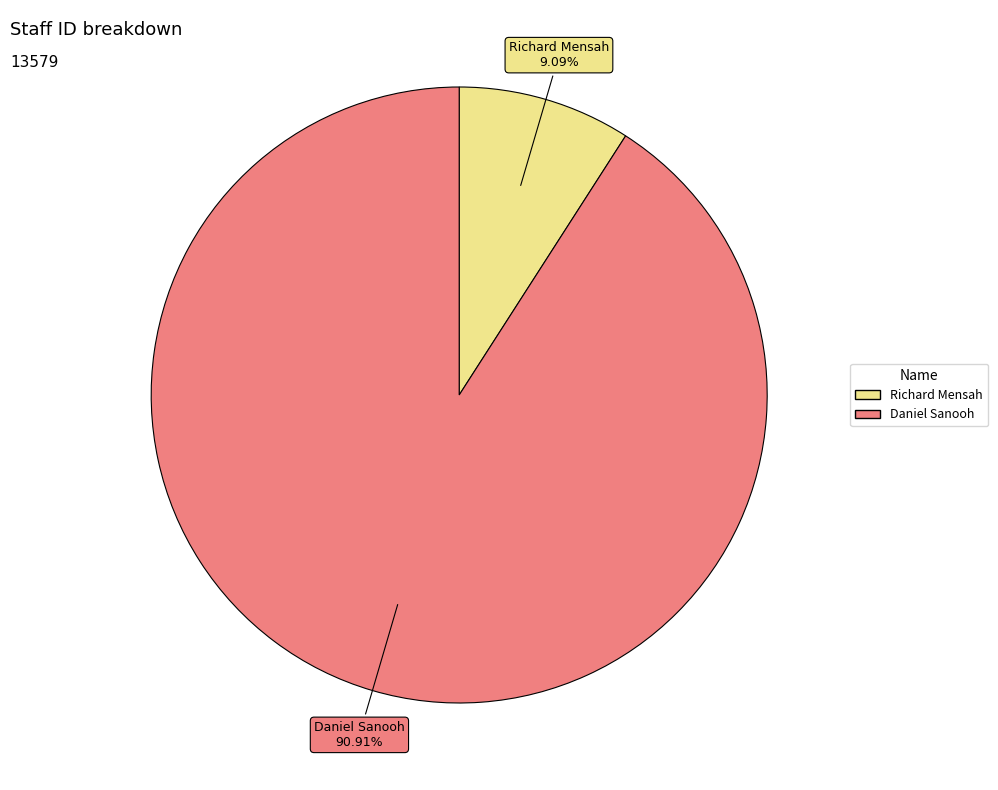

Is it true that Daniel Sanooh is 84% of the pie?

False